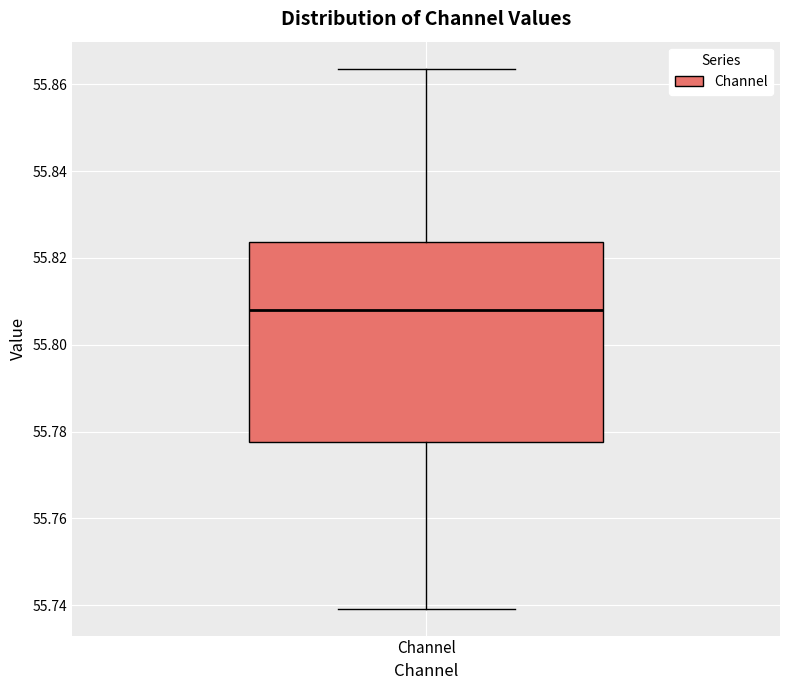

Where is the upper edge of the box for Channel on the y-axis? The values are not printed on the chart, so give them approximately, as read against the axis.

55.824